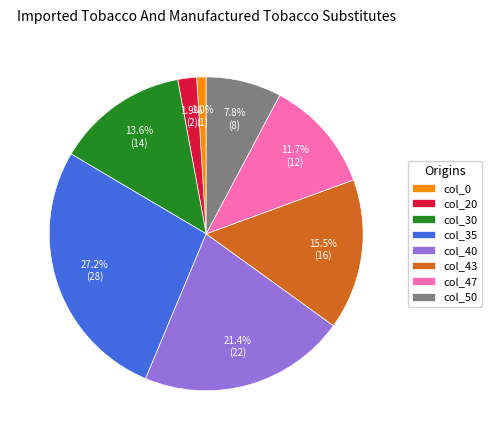

Between col_30 and col_20, which is larger?

col_30